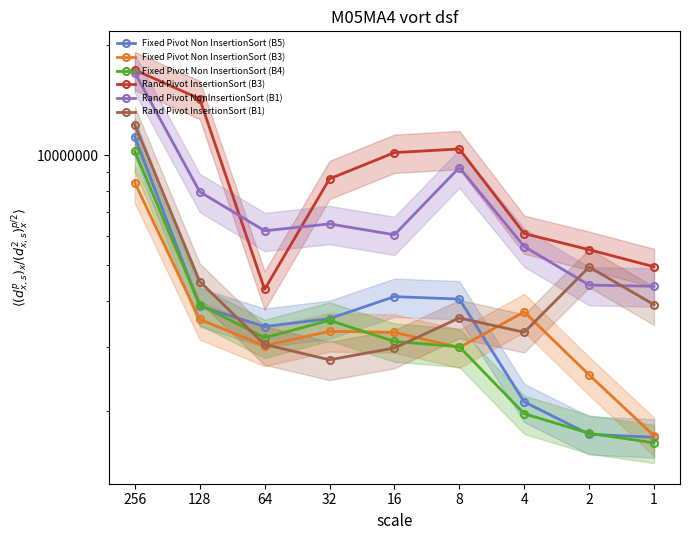

How many data points in Rand Pivot InsertionSort (B3) are less than 8614581?

4